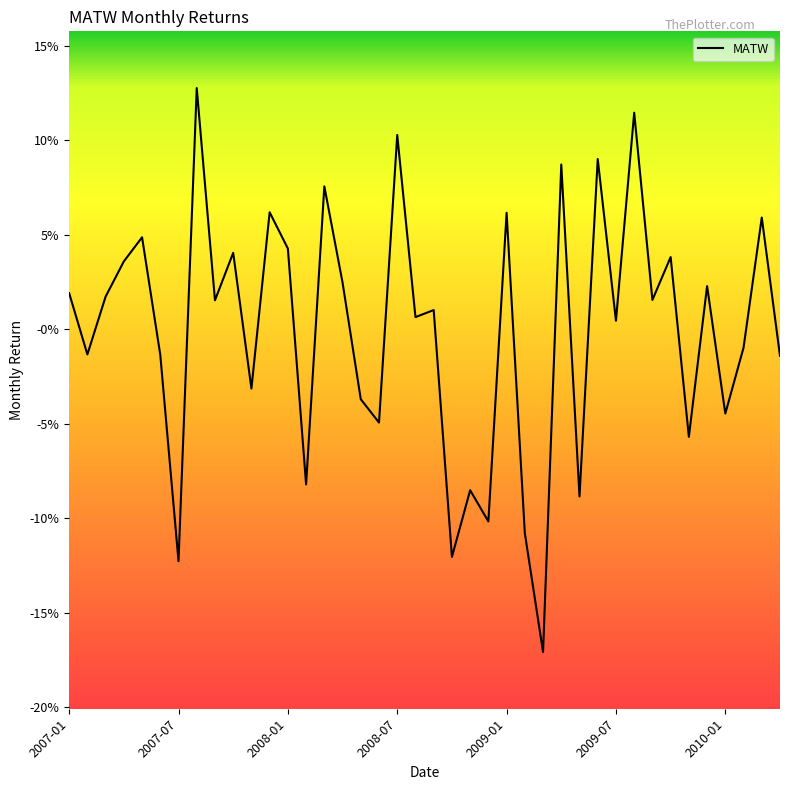

List the labels in order of value, smallest first.

26, 2010-01, 21, 25, 23, 28, 22, 13, 34, 17, 36, 16, 10, 39, 2009-07, 2007-07, 37, 30, 19, 20, 8, 32, 2008-01, 2007-01, 35, 15, 2008-07, 33, 9, 12, 2009-01, 38, 24, 11, 14, 27, 29, 18, 31, 7